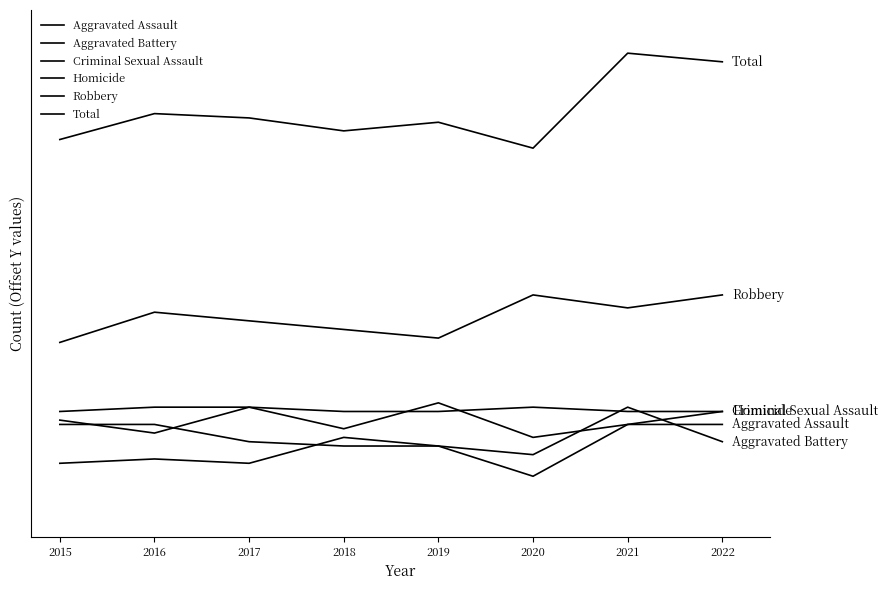

What is the average value of the Aggravated Assault series?

15